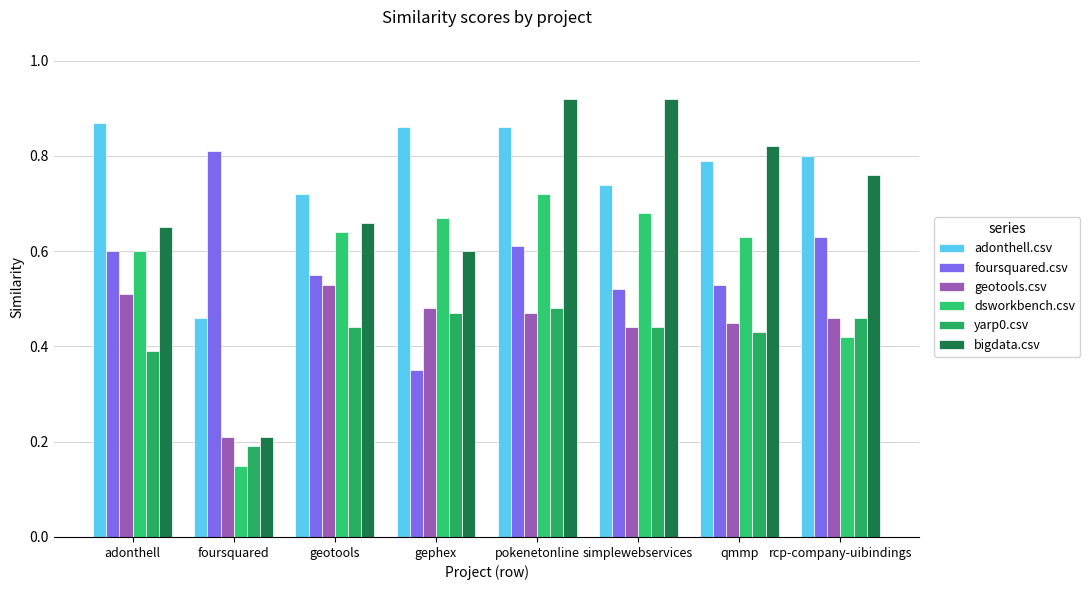

How many groups of bars are there?

8